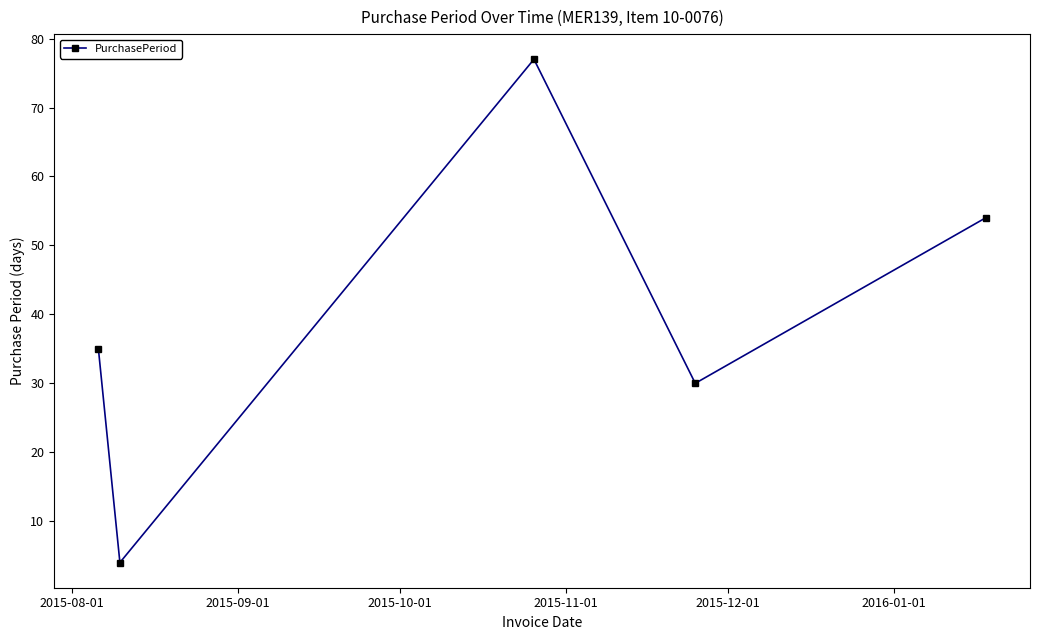

What is the value of the 3rd point from the left?

77